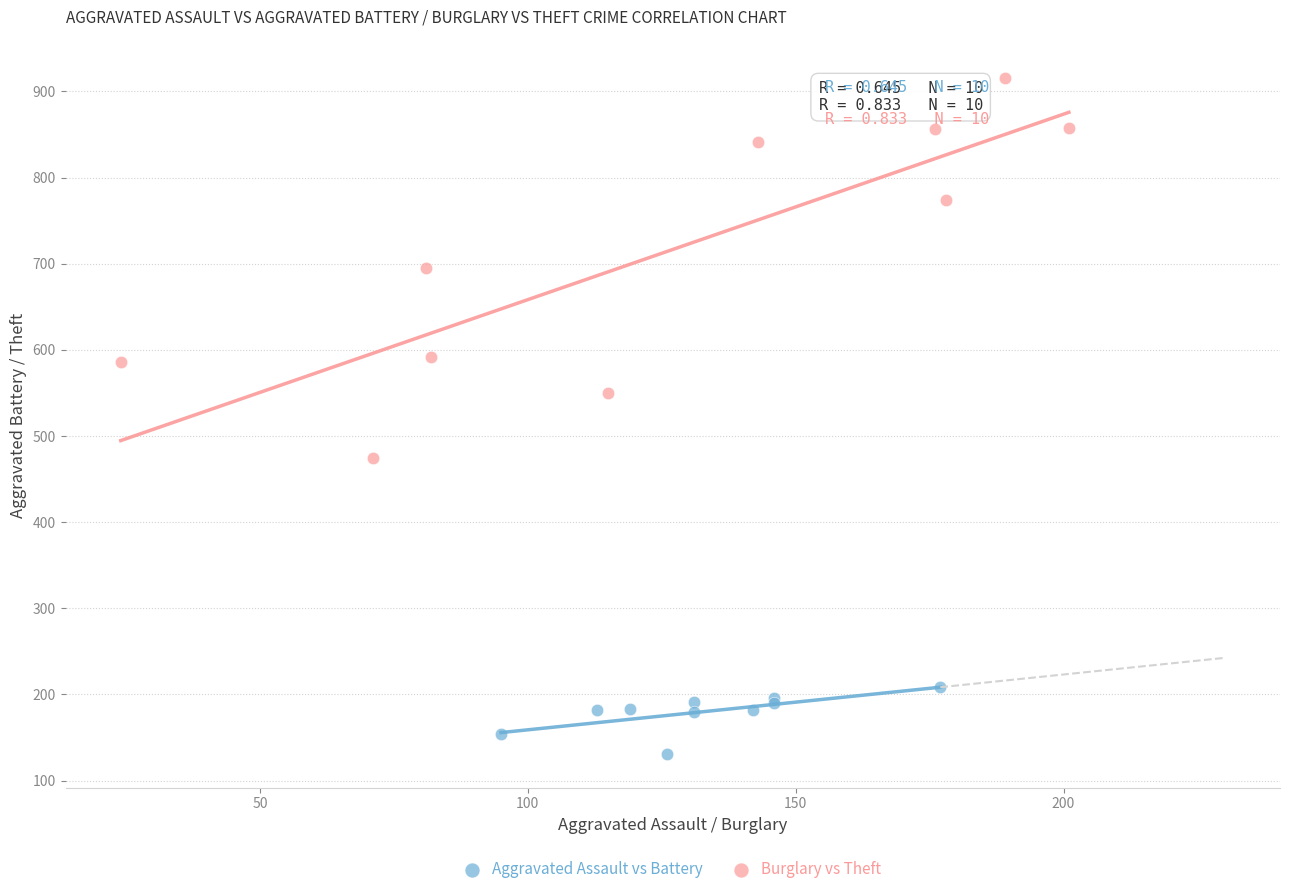

Which series contains the highest Y value?

Burglary vs Theft